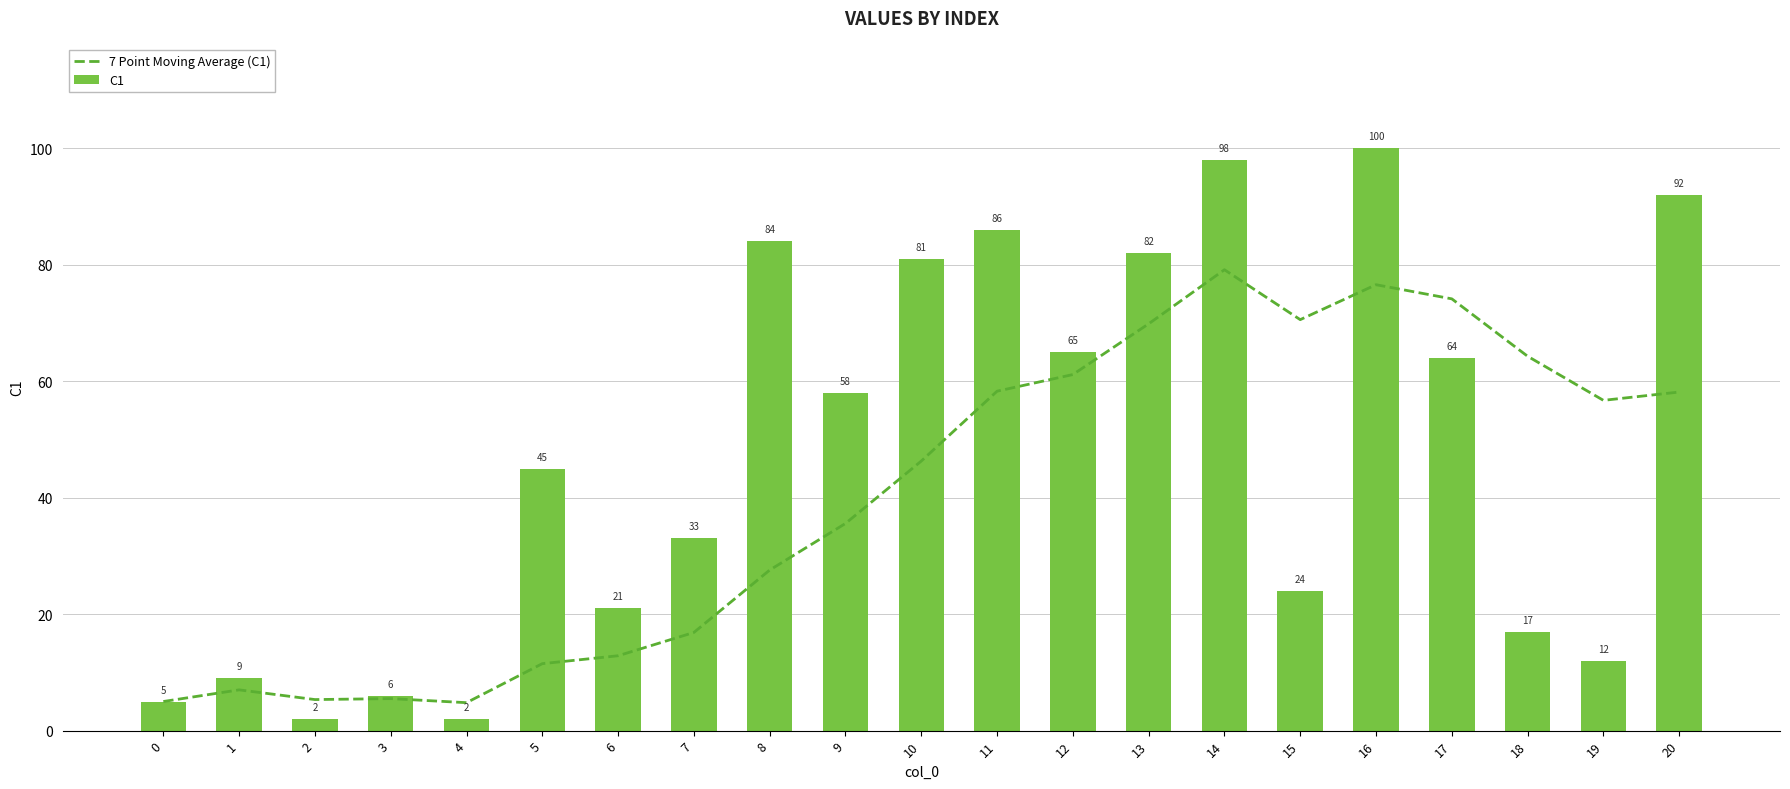

Is it true that C1 equals 9.0 at 1?

True